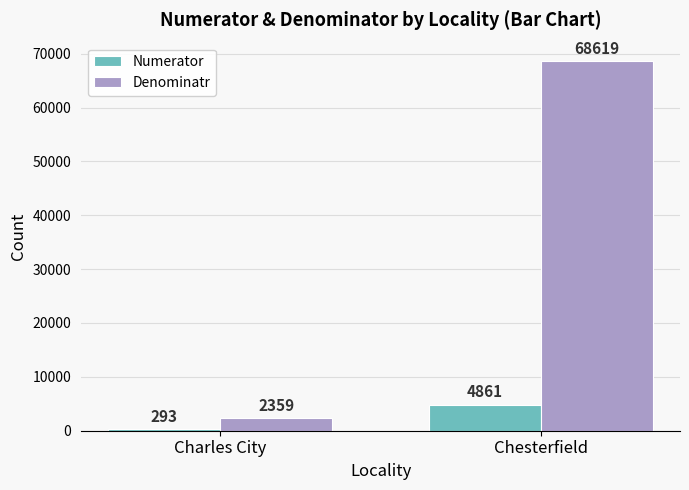

What is the difference between the maximum and minimum values in the Denominatr series?

66260